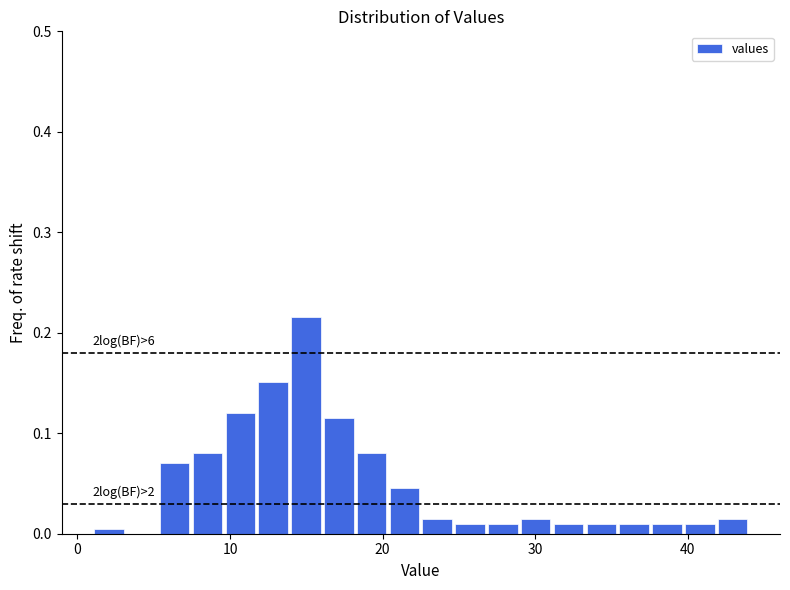

Read against the x-axis, roughly where is the centre of the tallest bar?

15